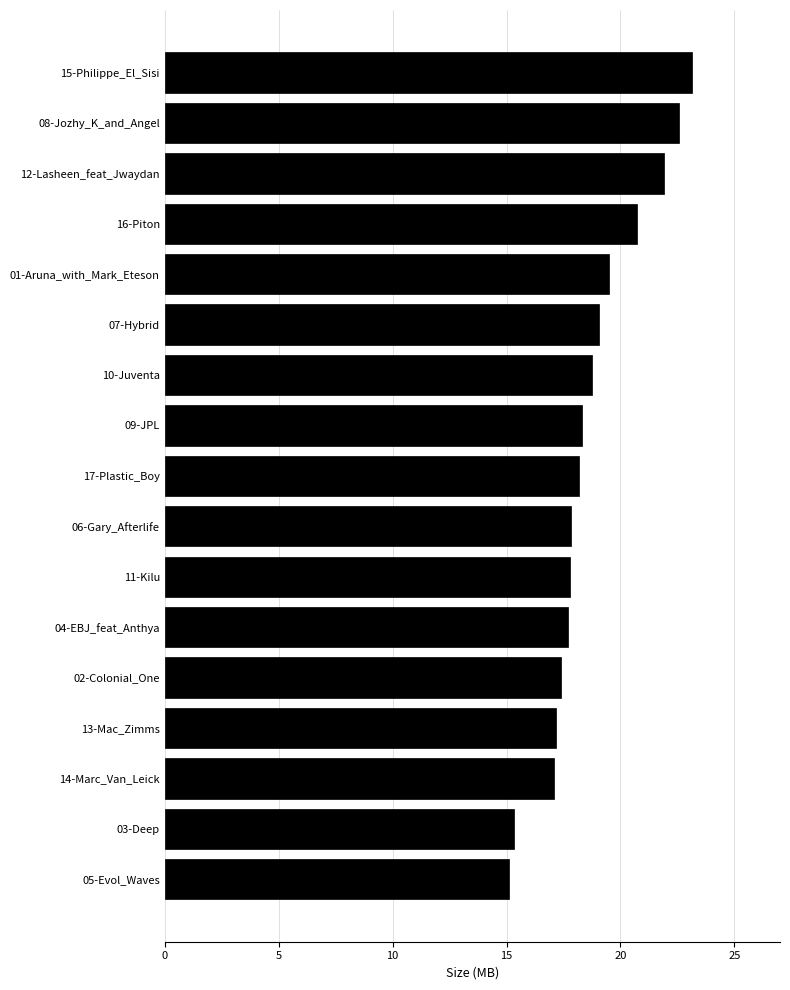

The chart shows a value of 20.7 at 16-Piton. True or false?

True